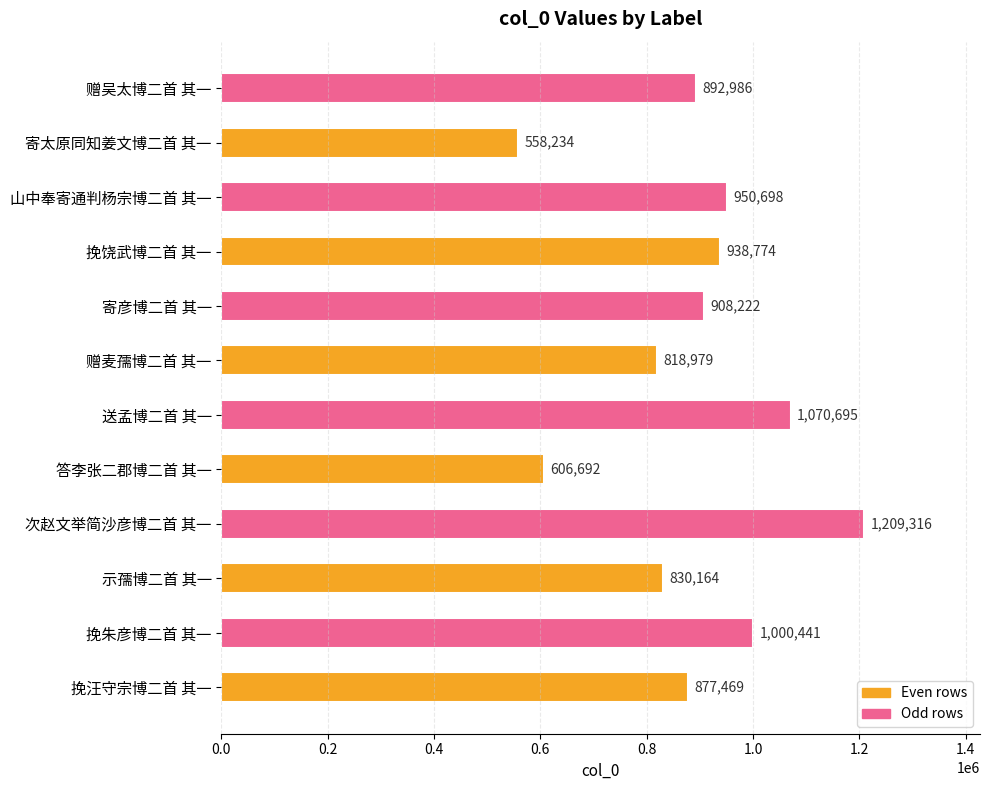

What is the difference between the maximum and minimum values?

651082